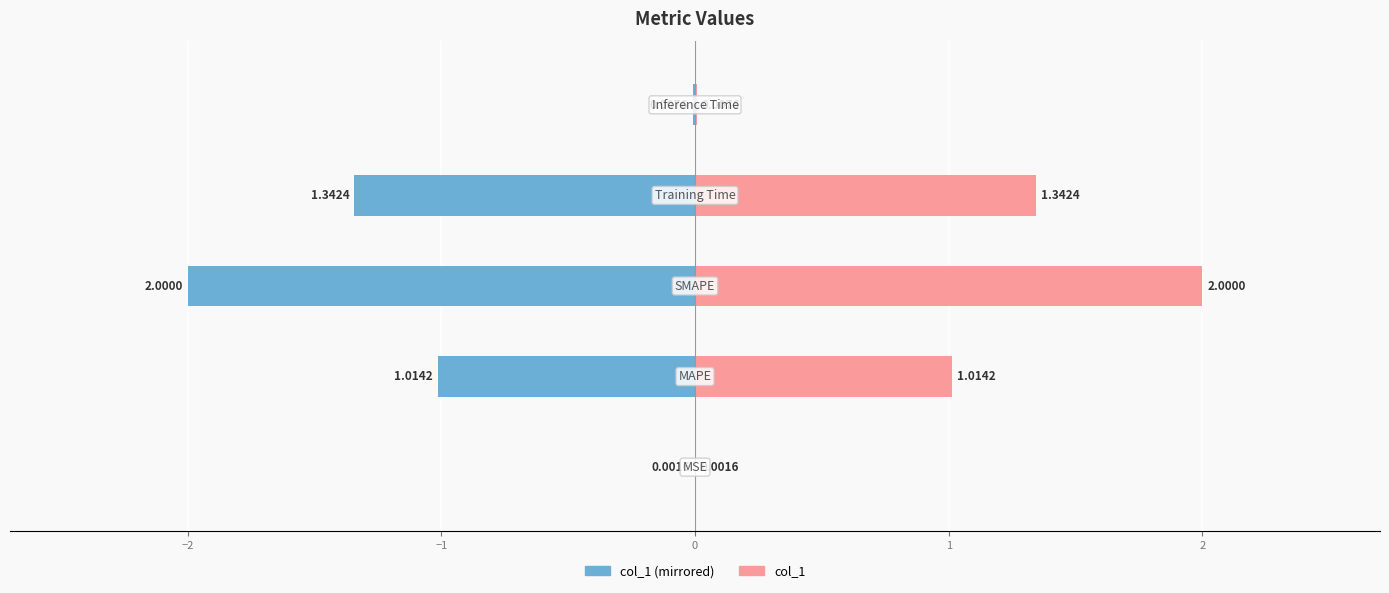

What is the minimum value shown in the chart?

-2.0